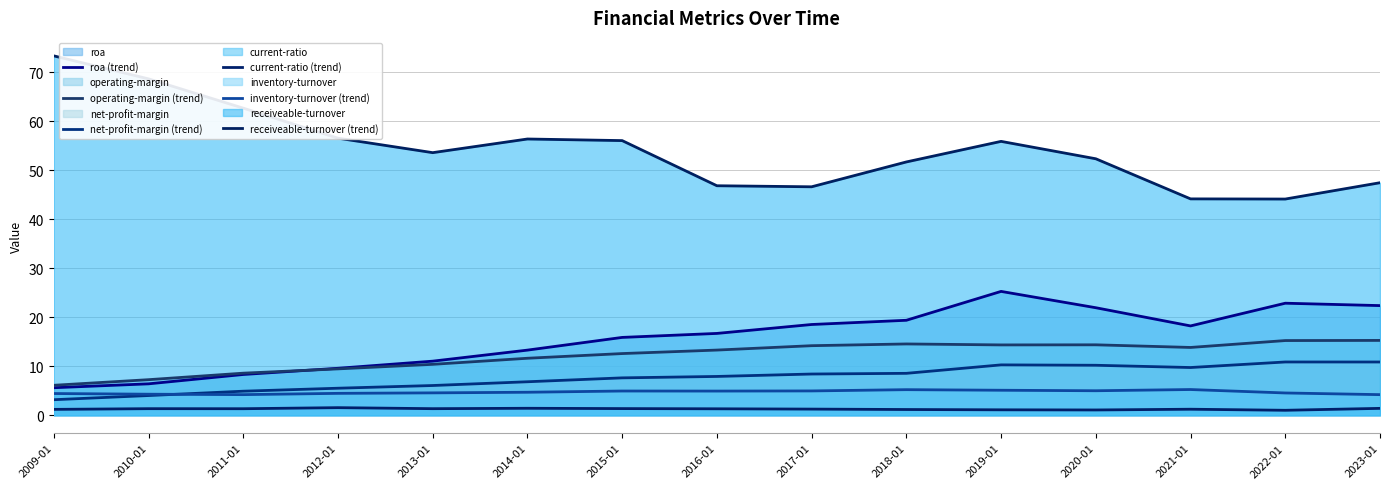

What is the total value across all series at 2018-01?

100.6